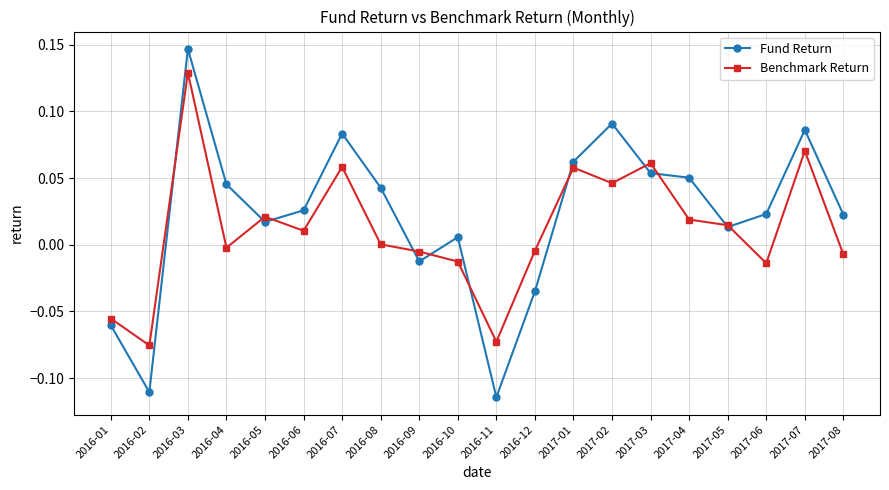

What is the sum of all Fund Return values?

0.4